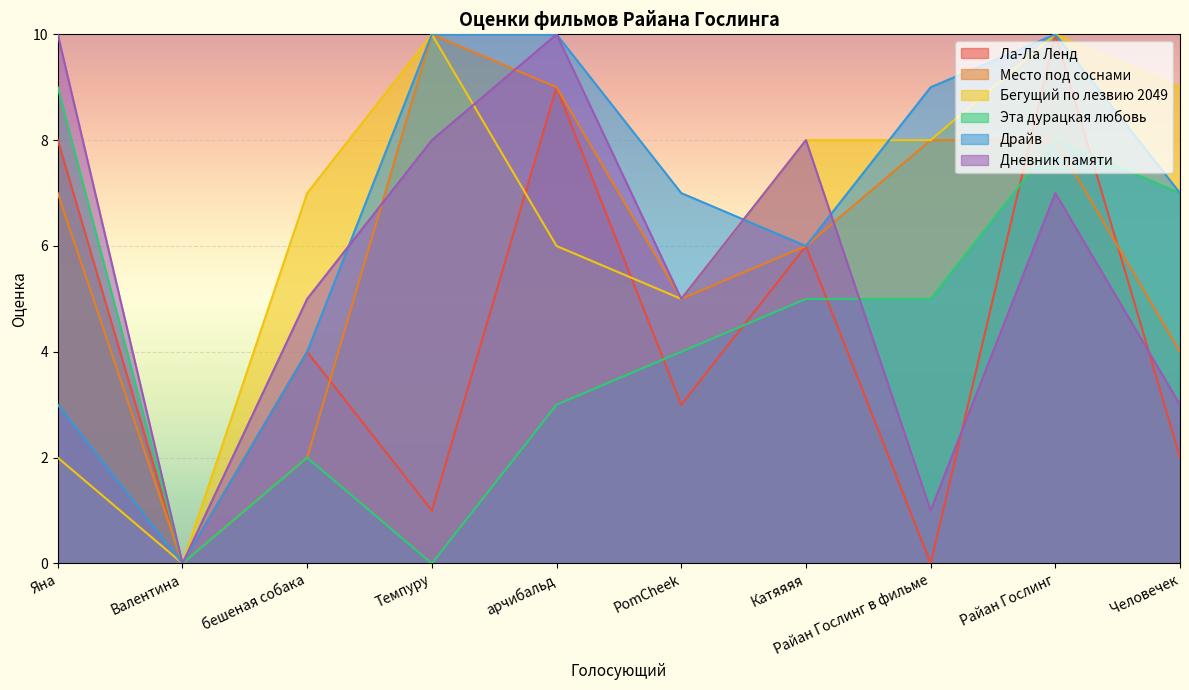

What is the sum of all Драйв values?

66